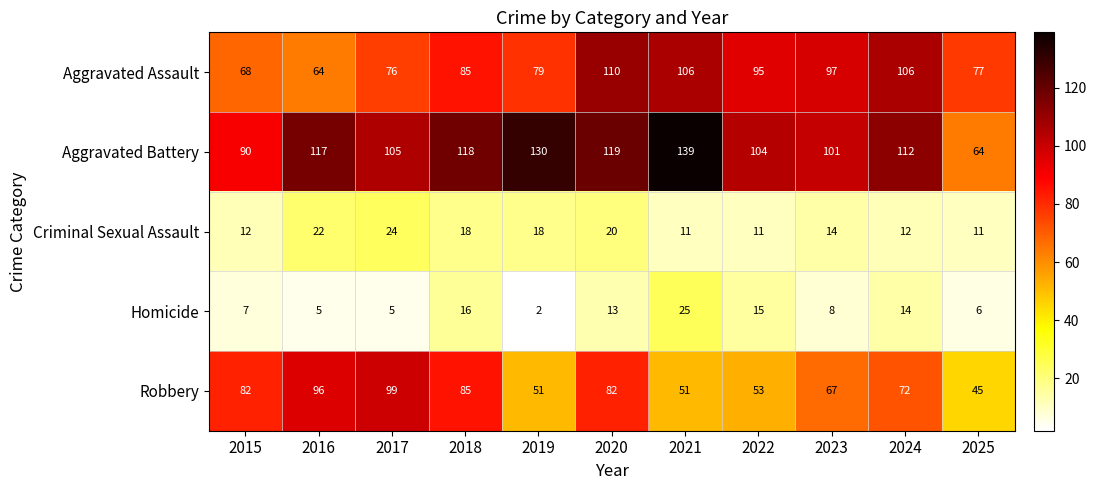

Count the number of data series in this chart.

5